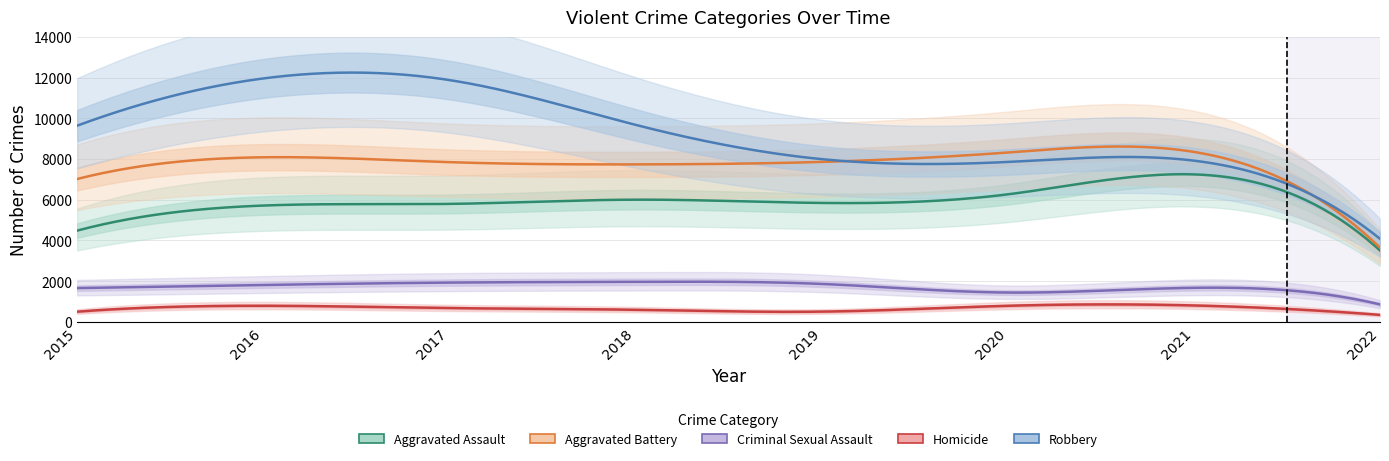

What is the average value of the Robbery series?

8876